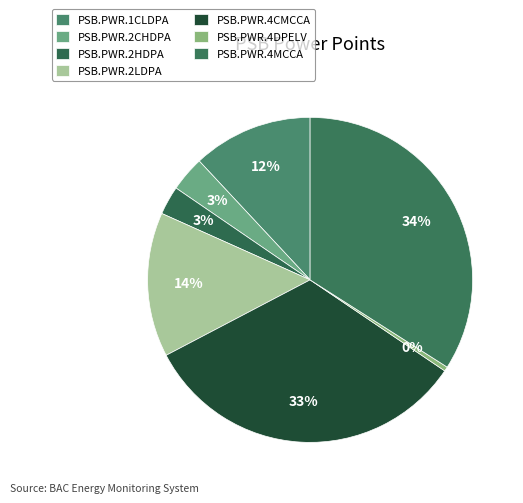

How many segments does this pie chart have?

7